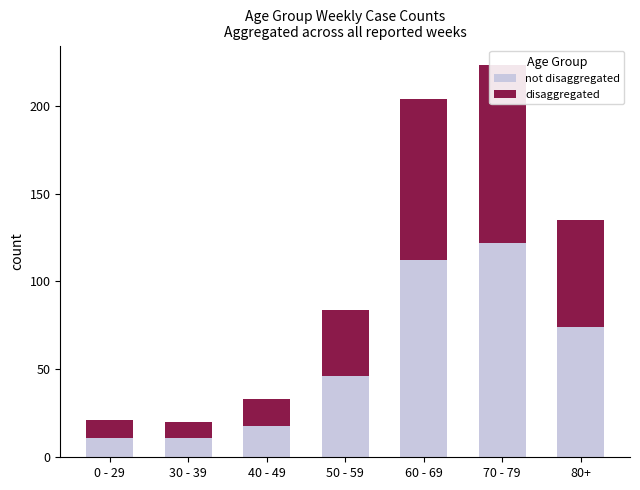

What position from the left is 80+?

7